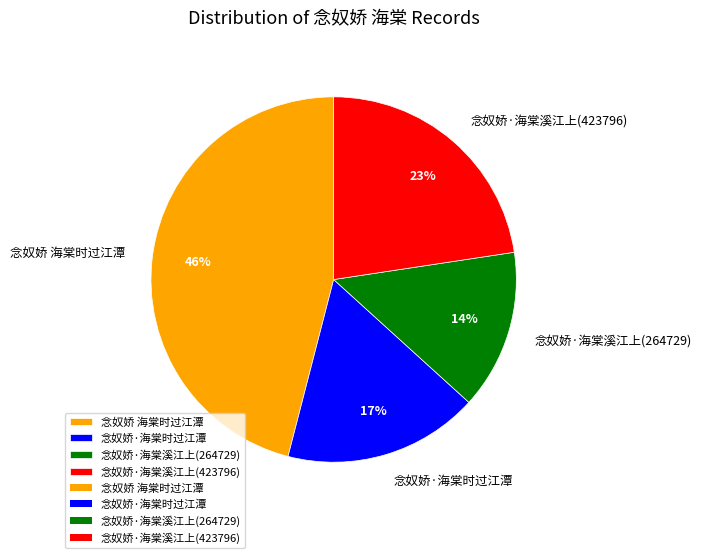

Between 念奴娇 海棠时过江潭 and 念奴娇·海棠溪江上(264729), which is larger?

念奴娇 海棠时过江潭